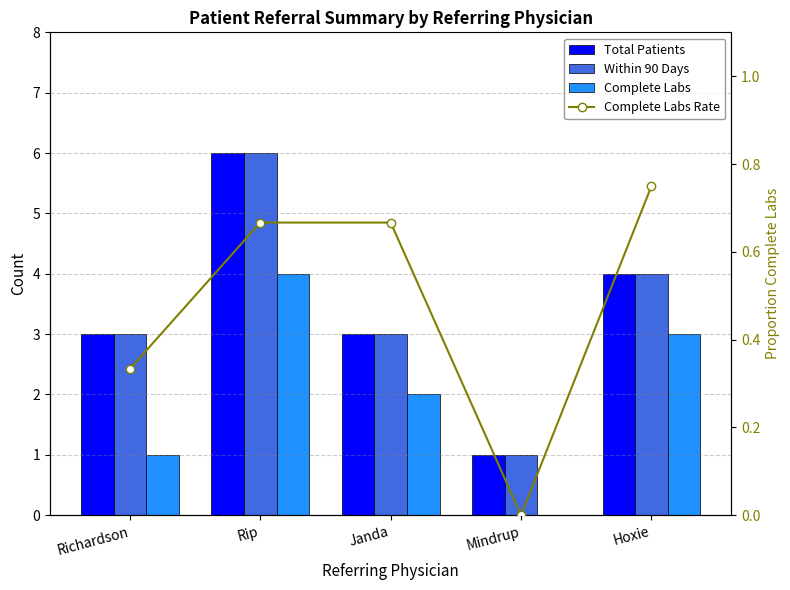

Are the bars horizontal?

No